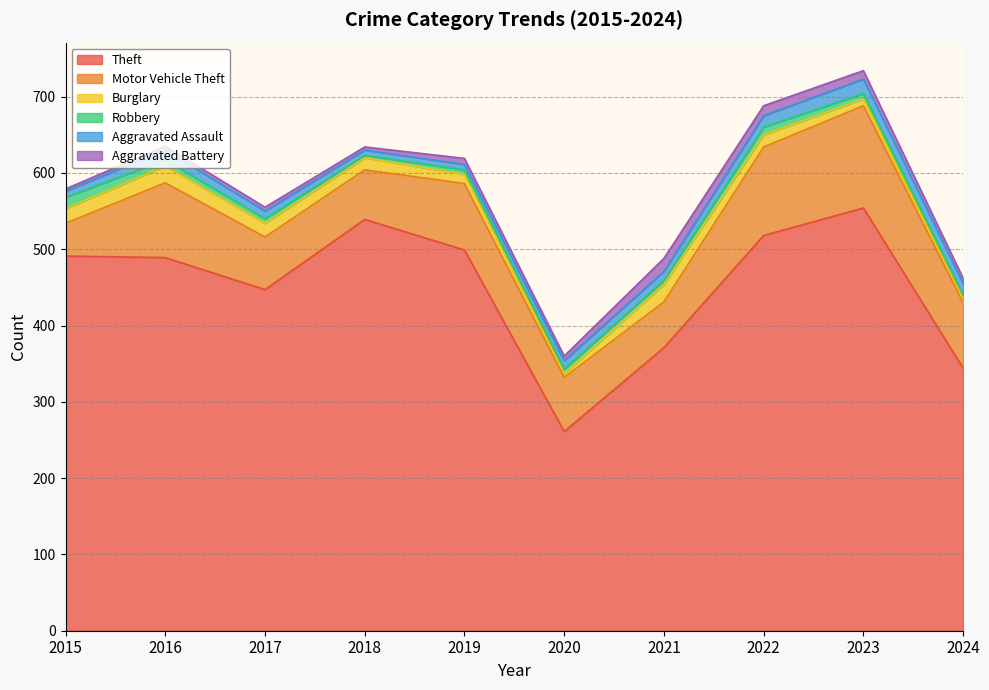

How many values in the Robbery series exceed 6?

4